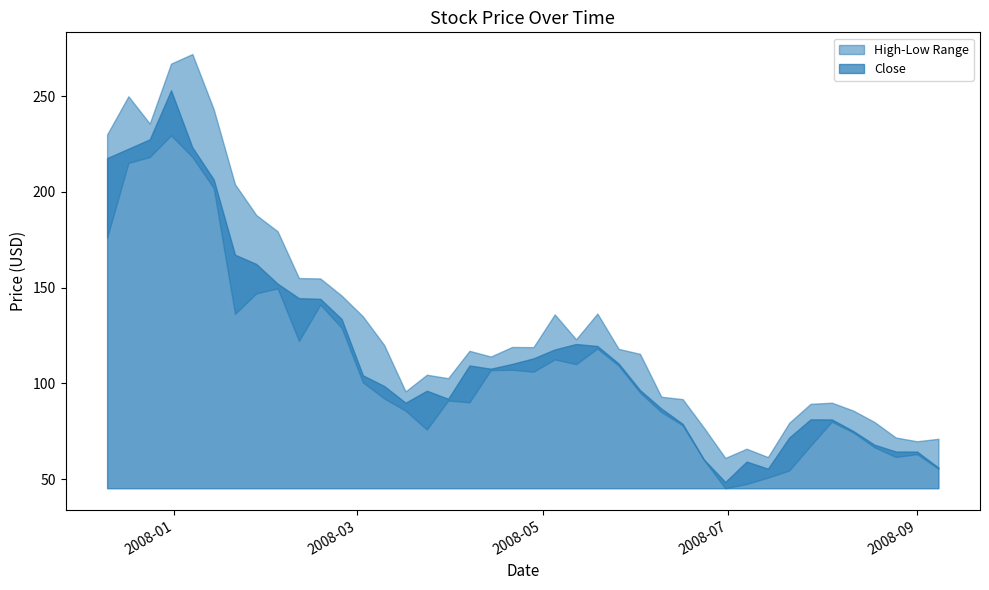

True or false: Low and Close cross at least once.

False